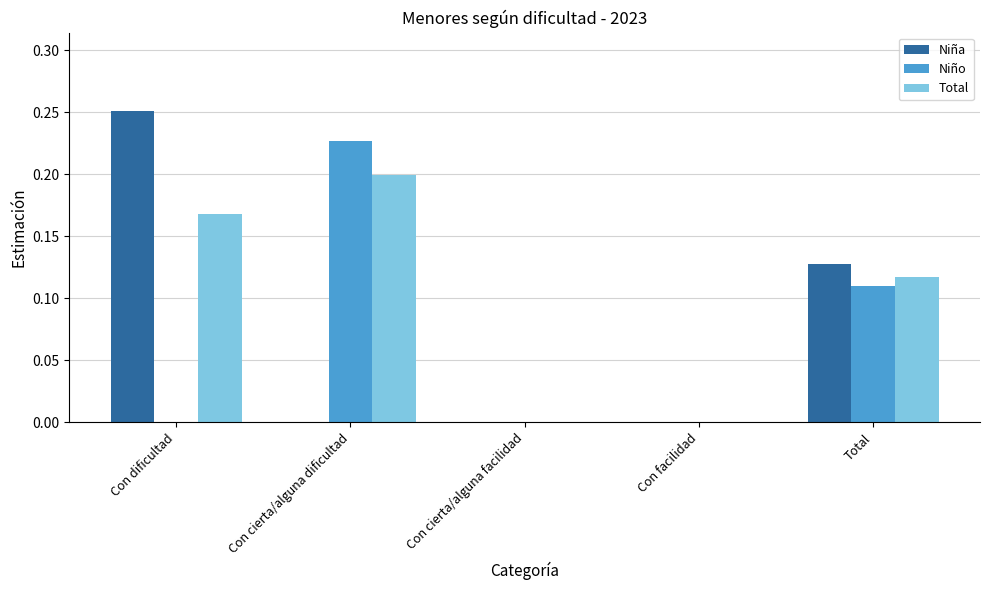

Which series has the largest total across all categories?

Total